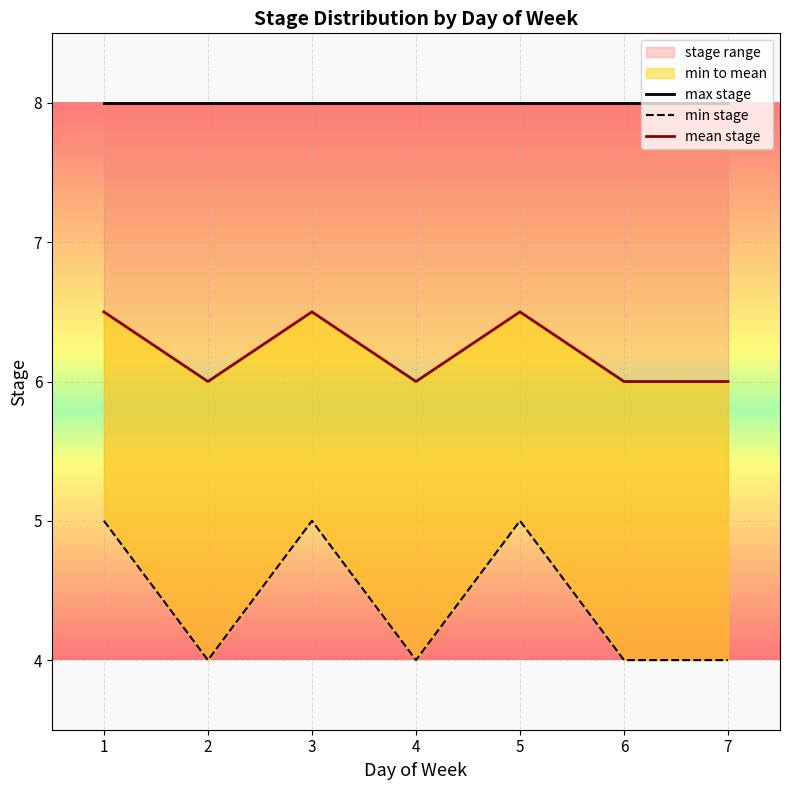

True or false: max stage has more than 2 points higher than both neighbors.

False